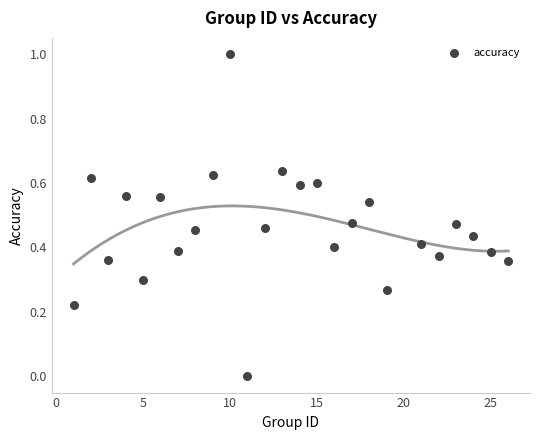

What is the range of Y values (max minus min)?

1.0